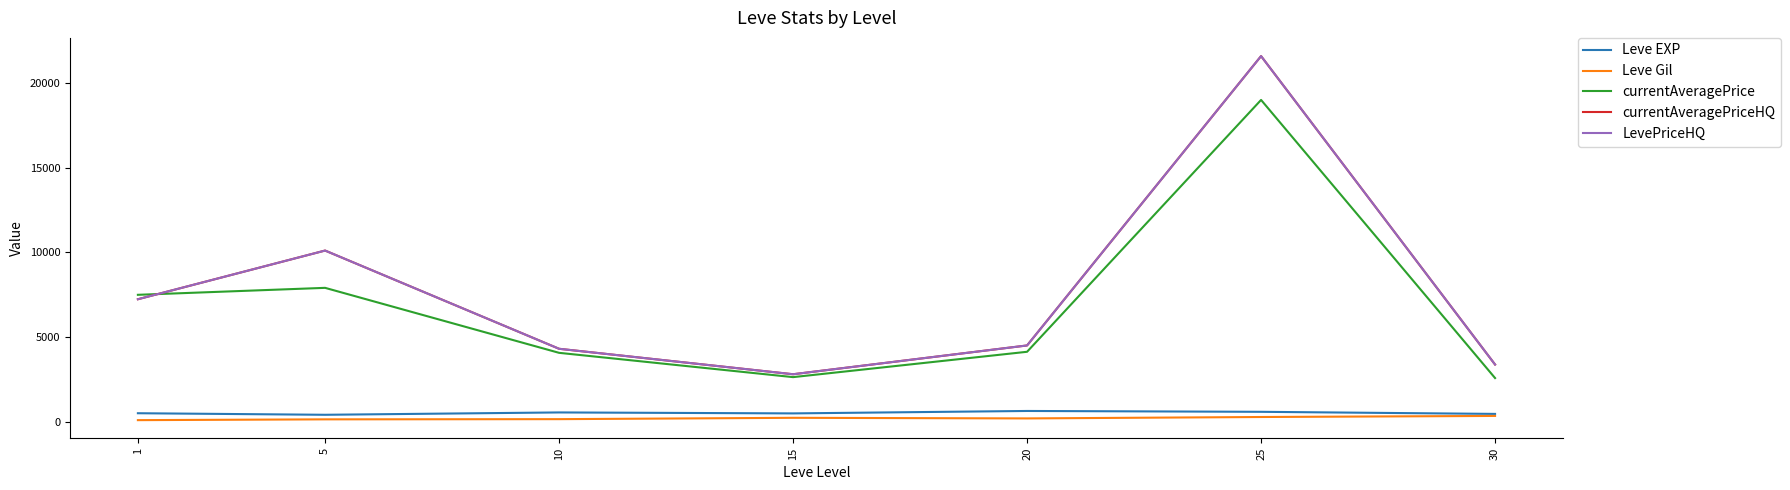

Does the chart have visible grid lines?

No